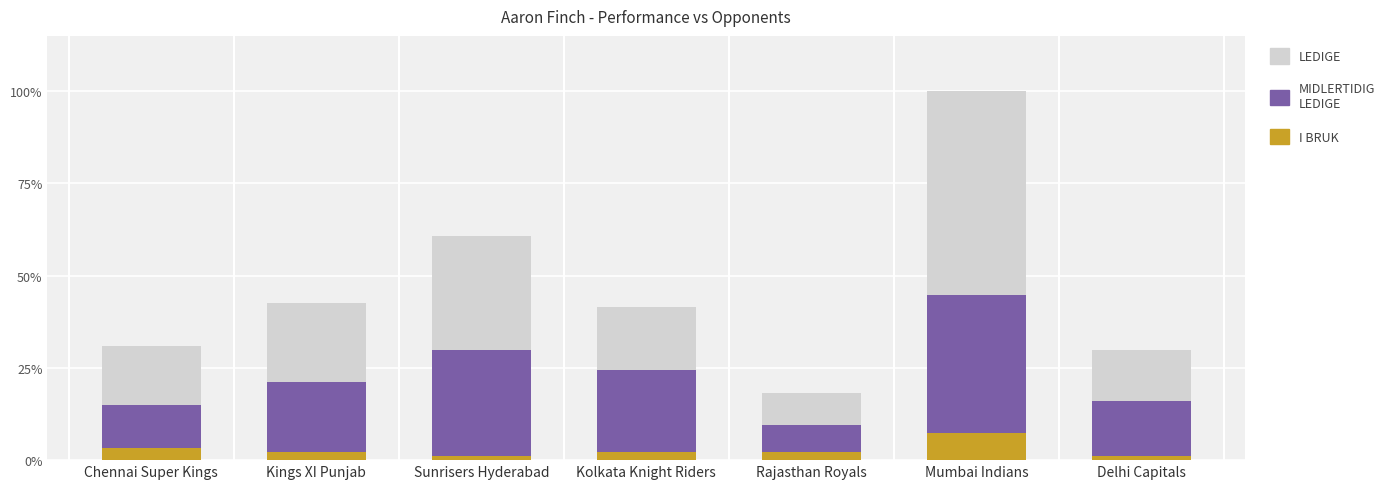

What is the label of the 5th bar from the left?

Rajasthan Royals